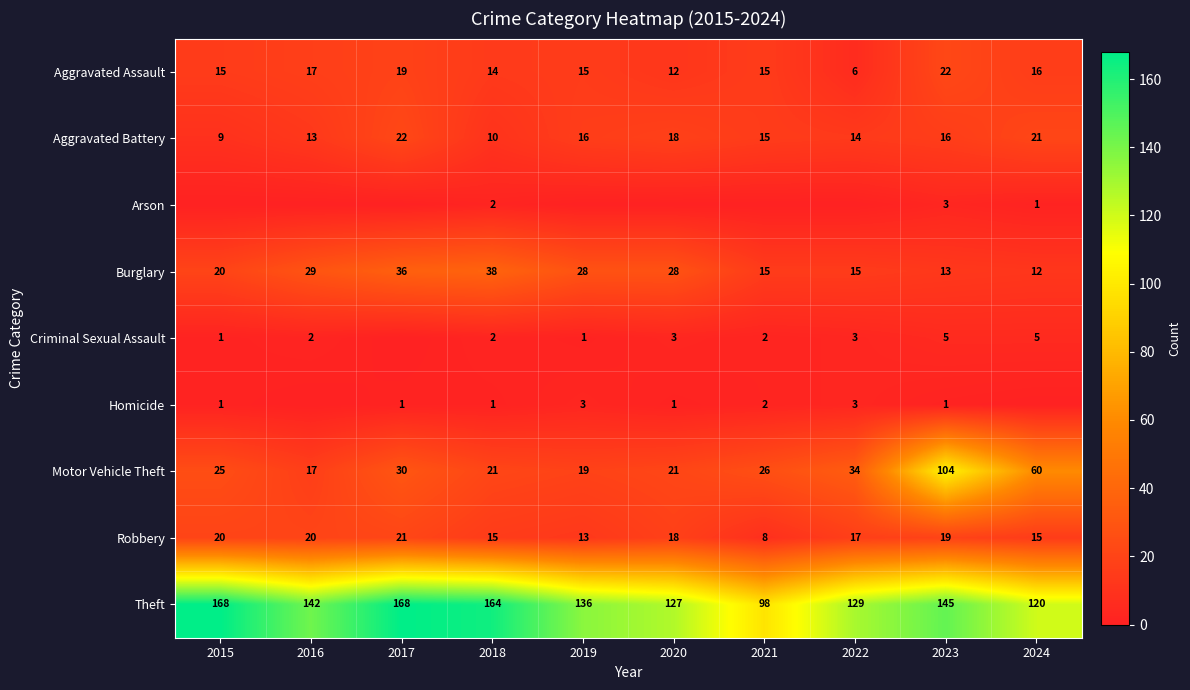

What is the difference between the Theft values at 2022 and 2020?

2